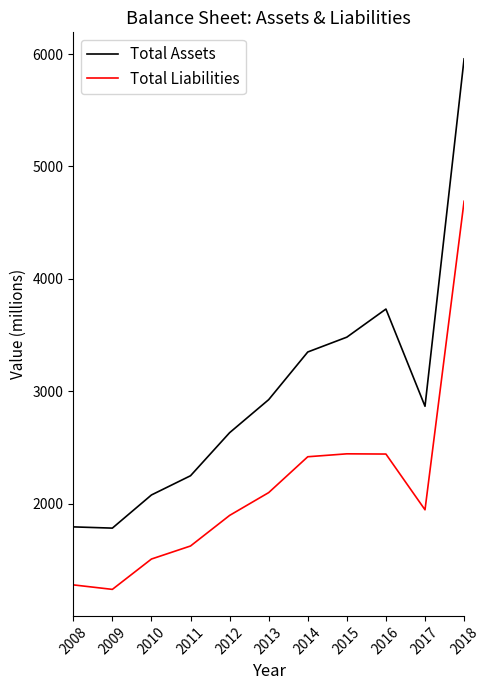

Rank the series at 2014 from highest to lowest value.

Total Assets, Total Liabilities